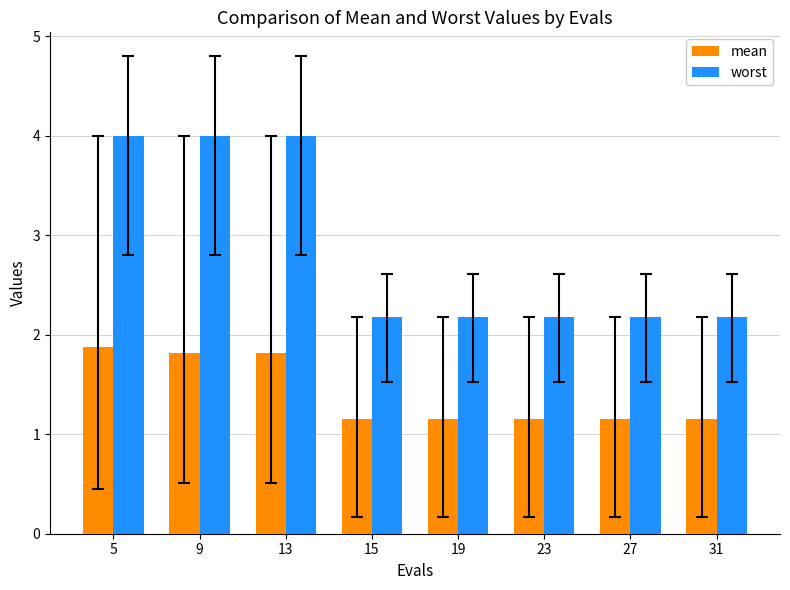

List the series in order of their peak value, highest first.

worst, mean